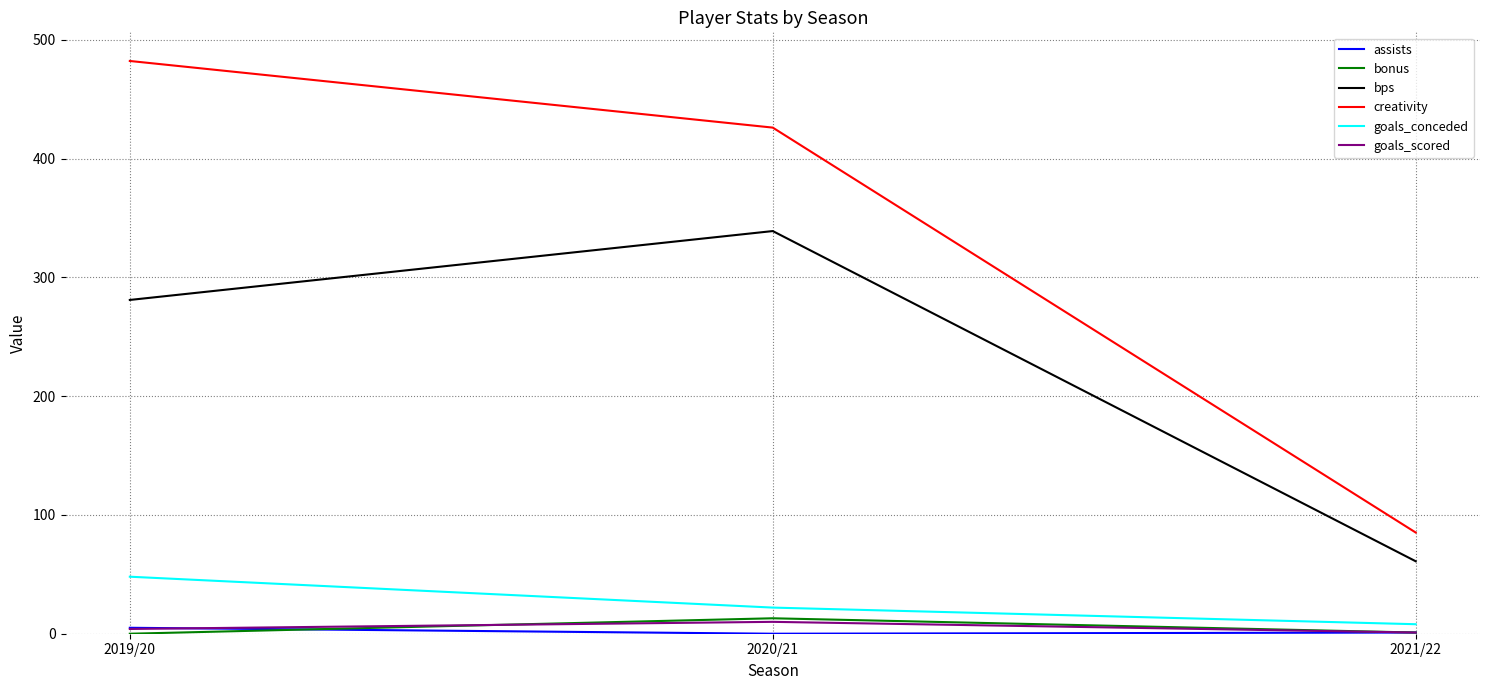

Count the number of data series in this chart.

6